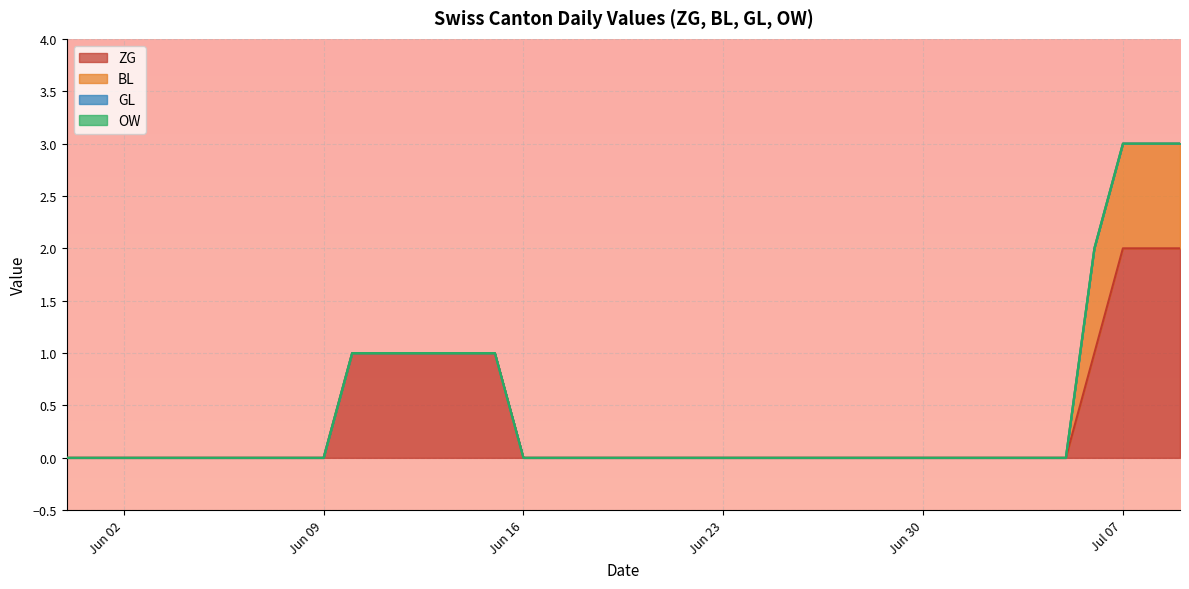

Which series has the largest total across all categories?

ZG